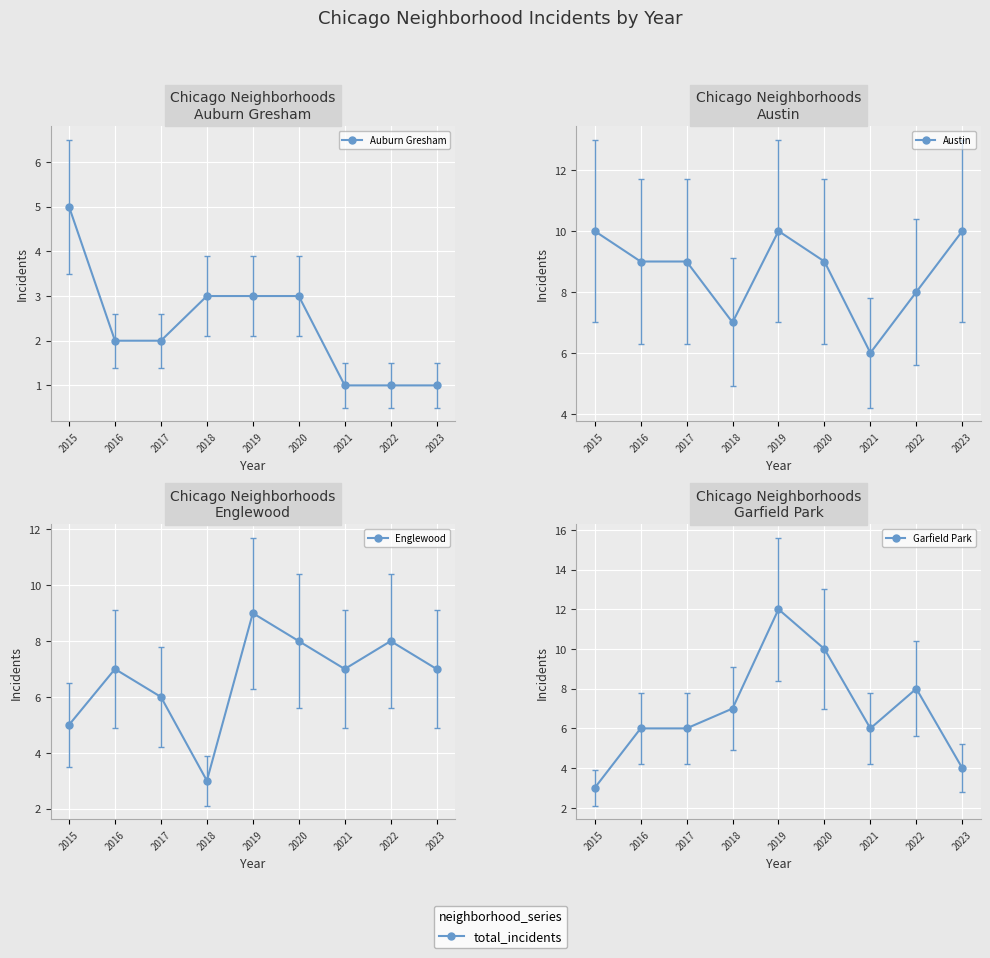

List the series in order of their peak value, highest first.

Garfield Park, Austin, Englewood, Auburn Gresham